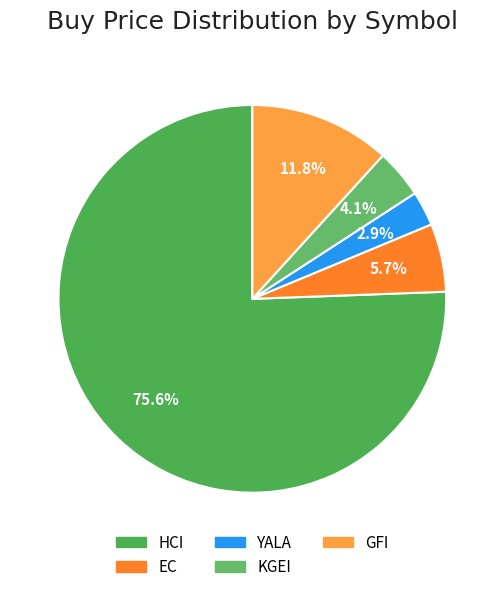

The HCI slice represents 76% of the pie. True or false?

True